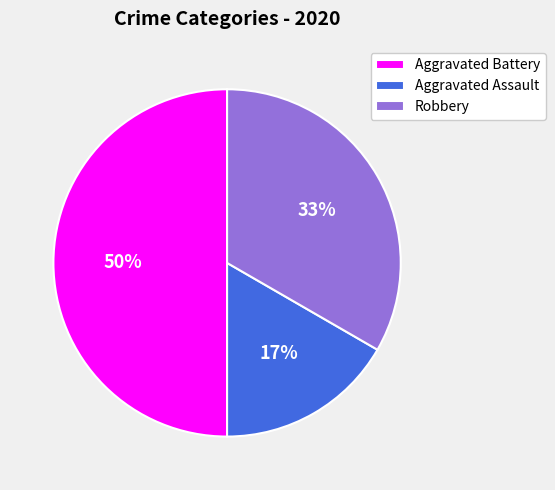

Approximately how many times larger is the value at Aggravated Assault compared to Aggravated Battery?

0.3